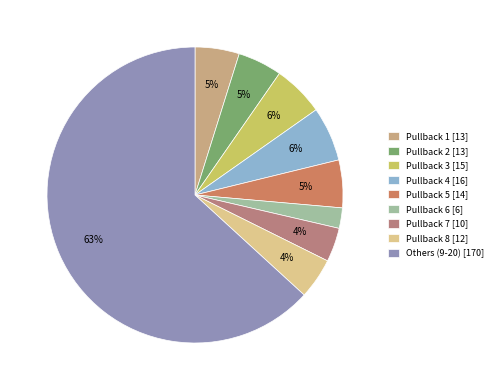

How many slices are in this pie chart?

9